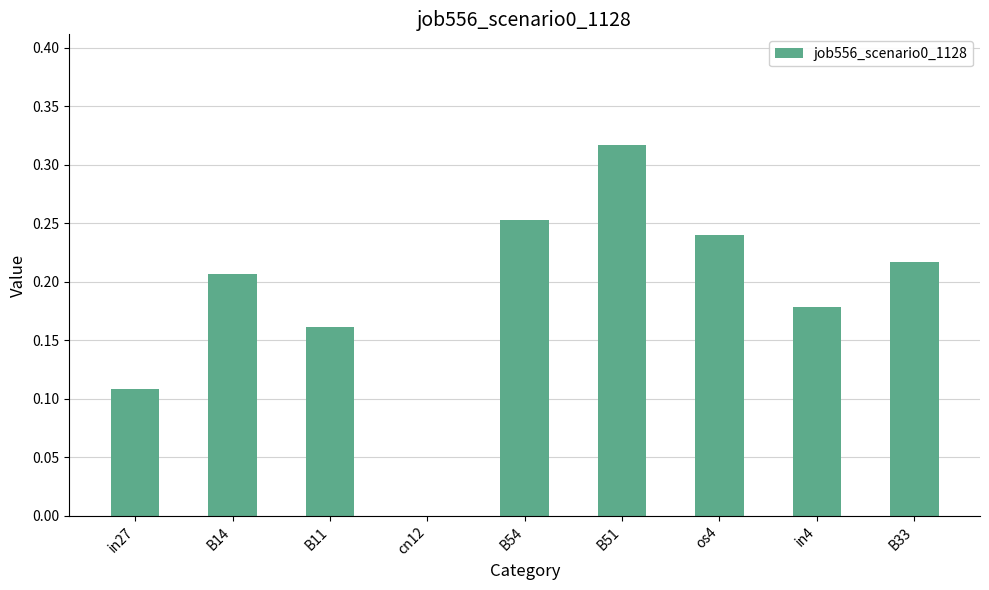

True or false: the data shows 0.4 at os4.

False